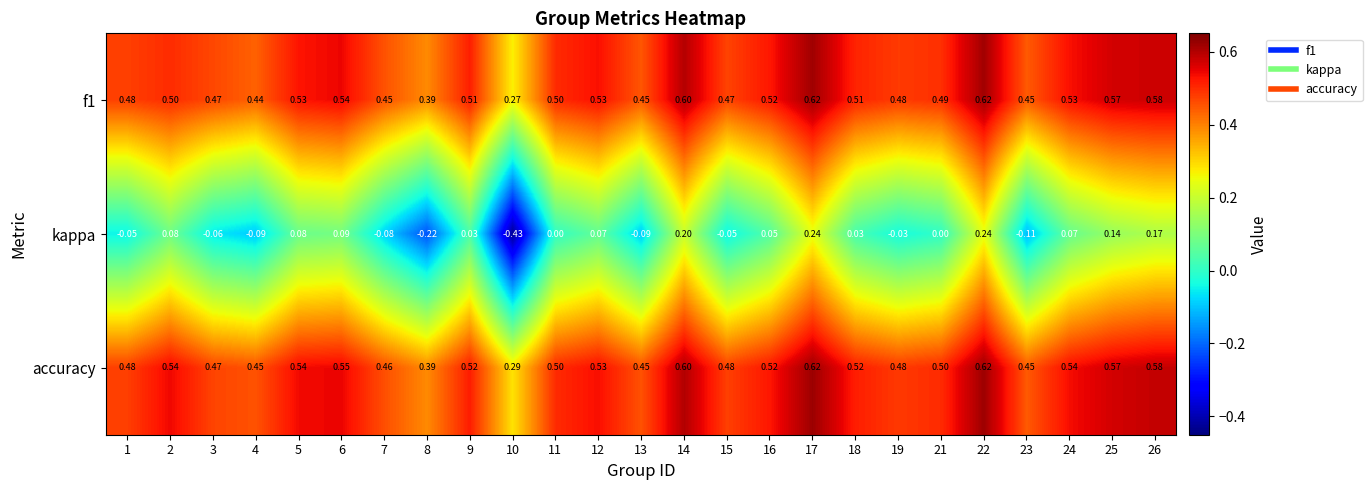

Which series changed the most between 21 and 22?

kappa